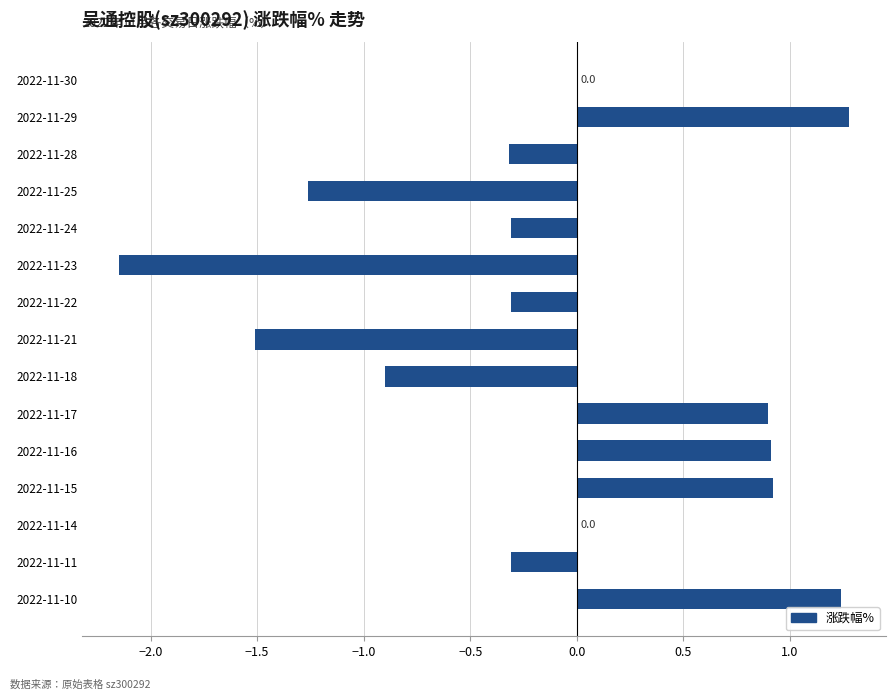

The value at 2022-11-28 is -0.6. True or false?

False